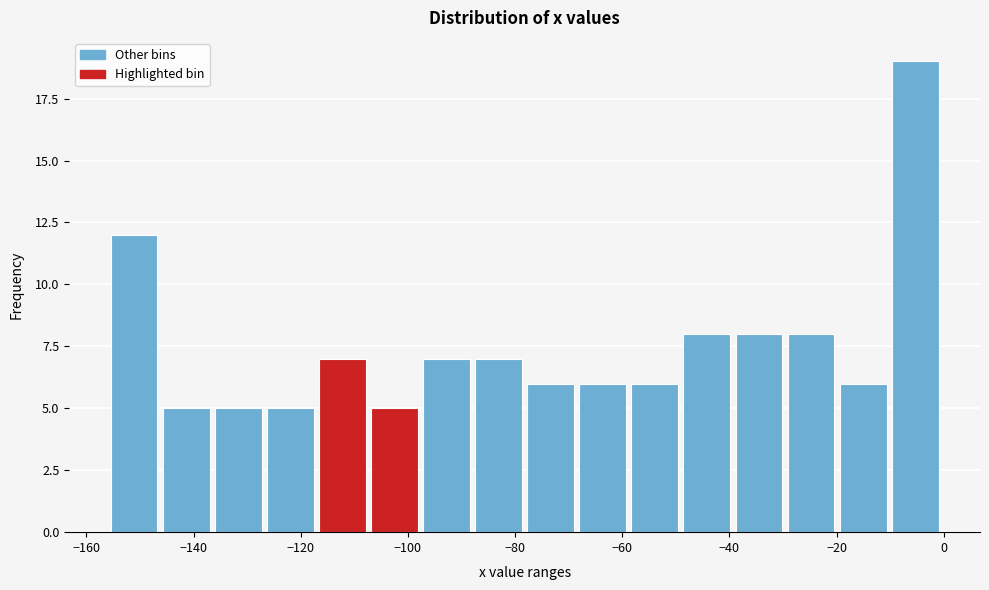

Over which range of the x-axis is the bar tallest?

-10 to 0